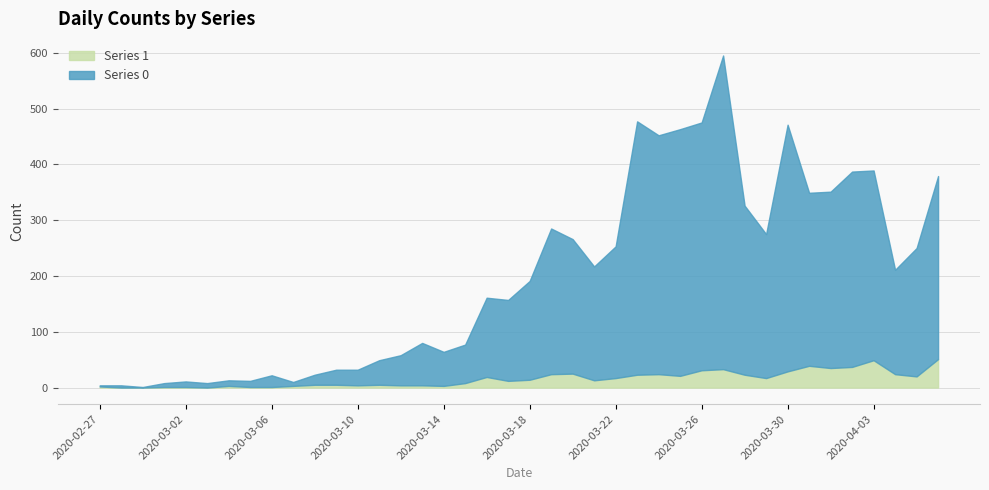

At which category does the chart reach its peak across all series?

2020-03-27